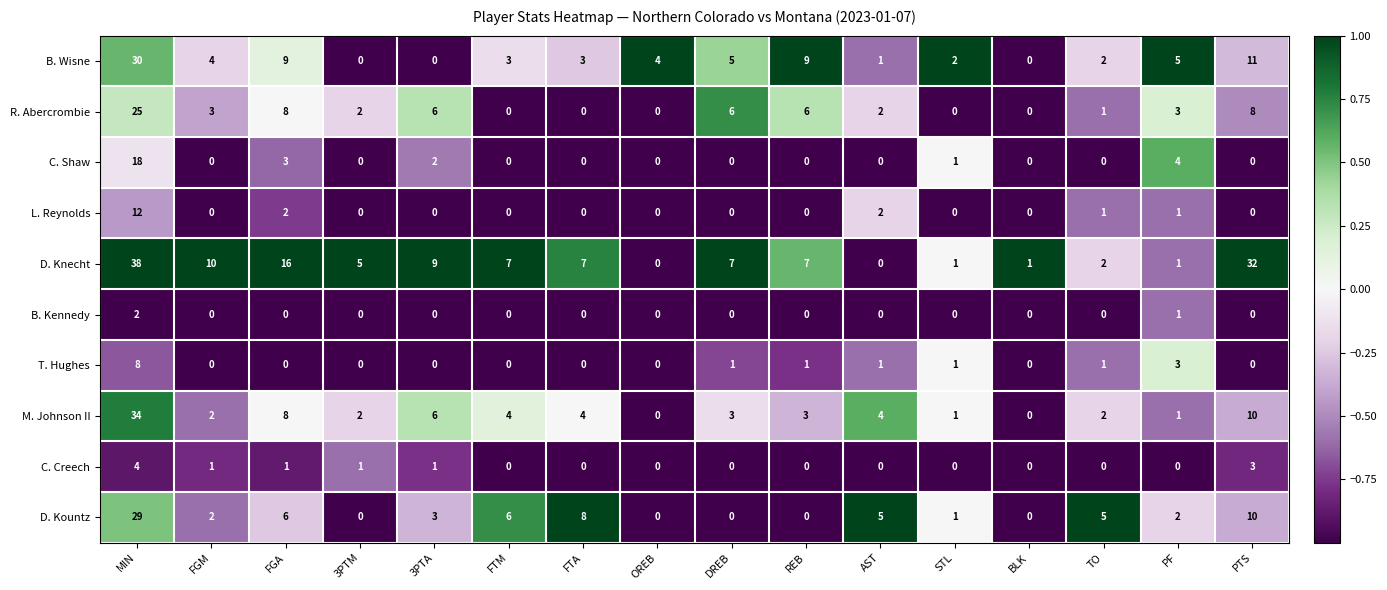

True or false: D. Knecht has a value of 0 at STL.

False